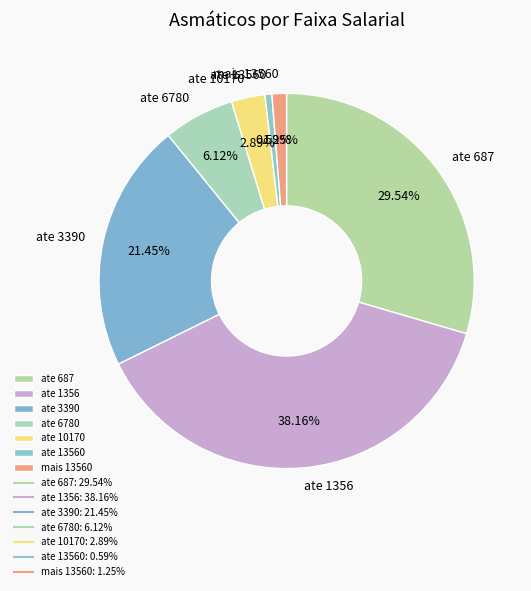

What percentage do ate 10170 and mais 13560 together represent?

4.1%